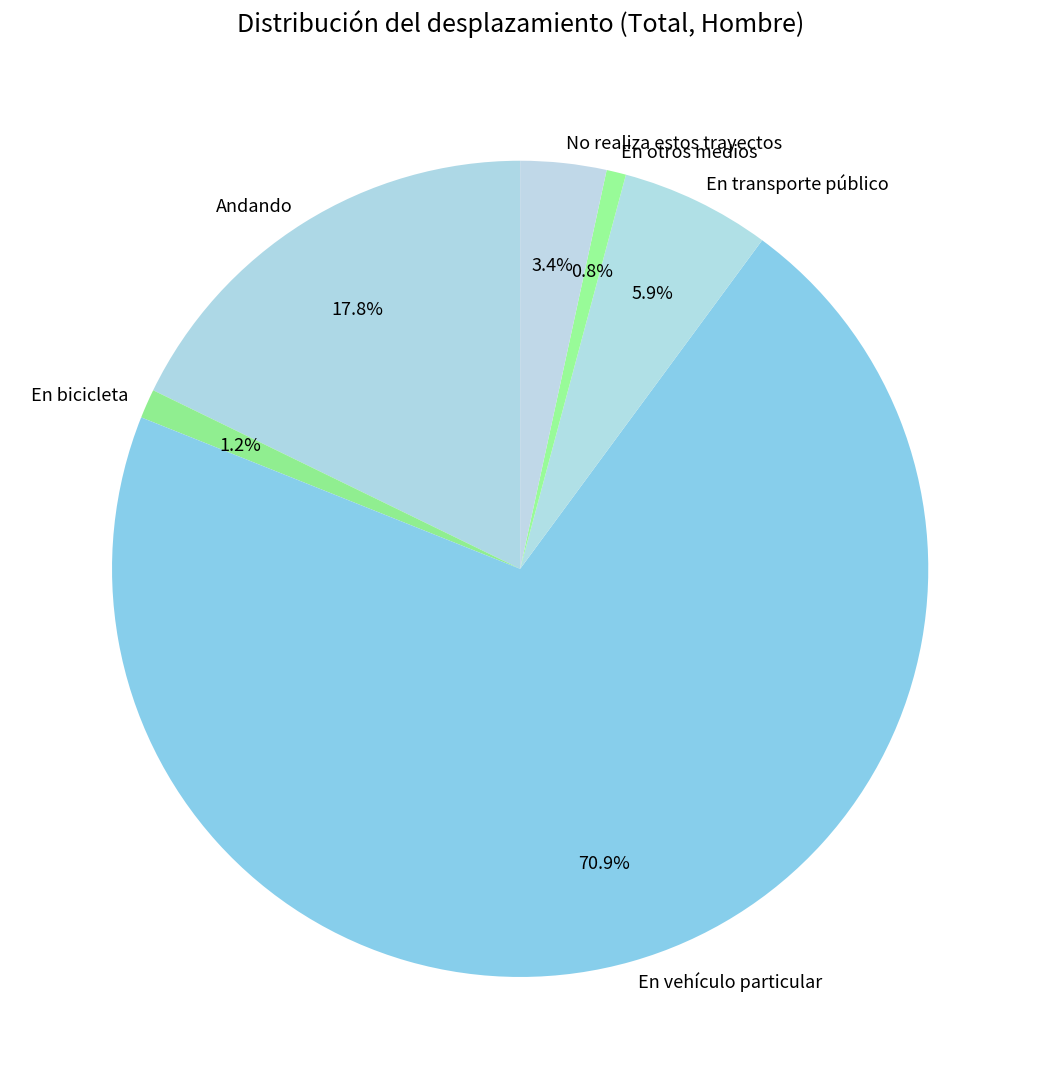

Does En transporte público represent more than half of the total?

No